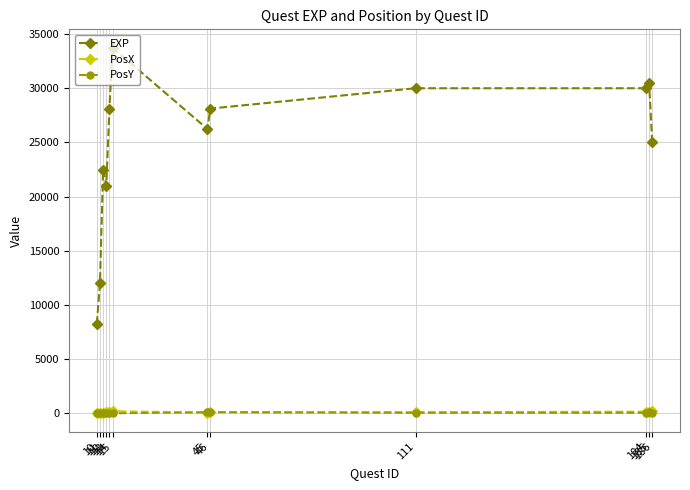

Does the chart display data point markers on the line(s)?

Yes